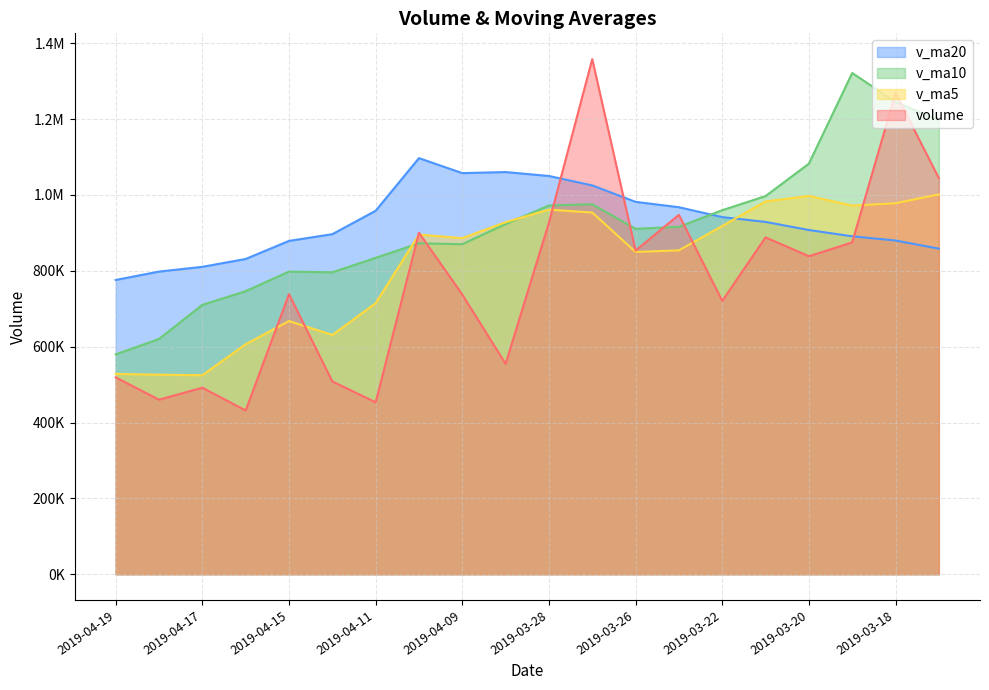

At 2019-03-28, list the series in order from largest to smallest.

v_ma20, v_ma10, v_ma5, volume